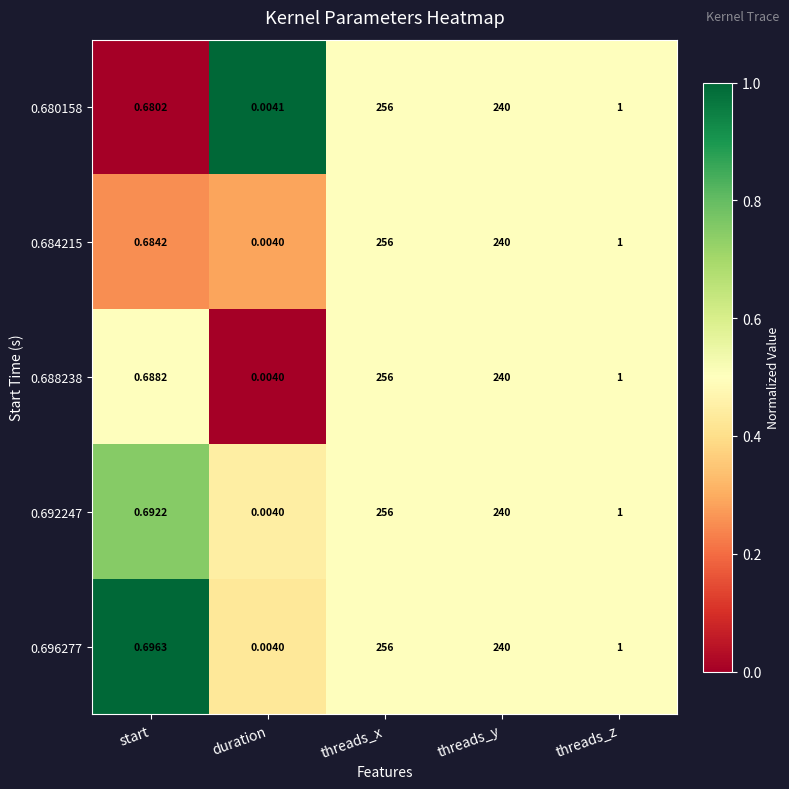

At which category is the sum across all series the highest?

threads_x